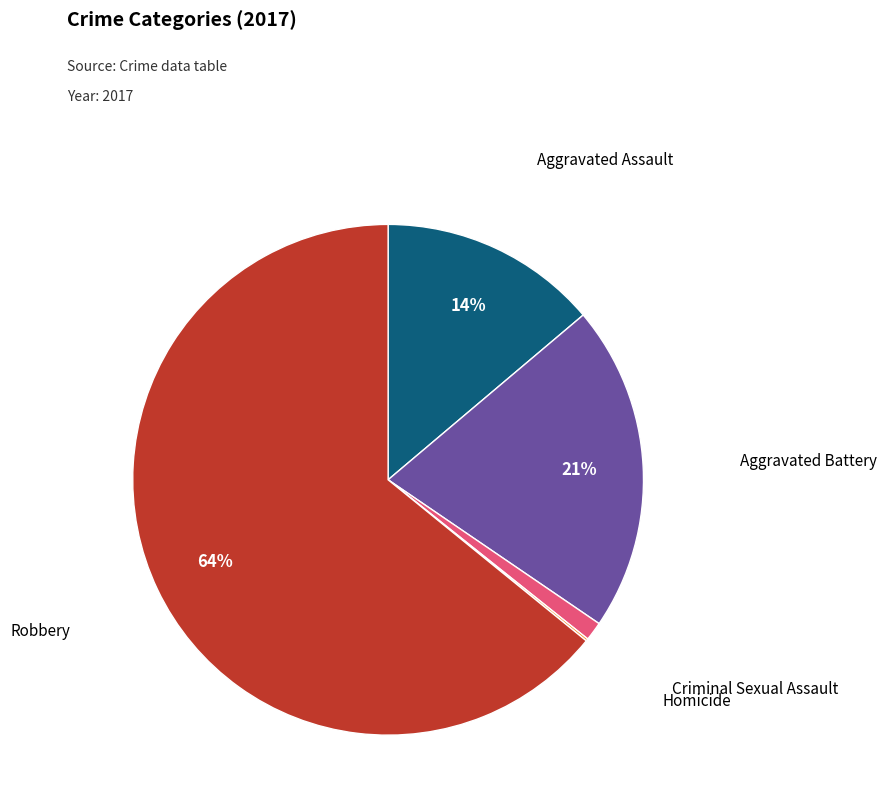

Is there a majority slice in this chart?

Yes